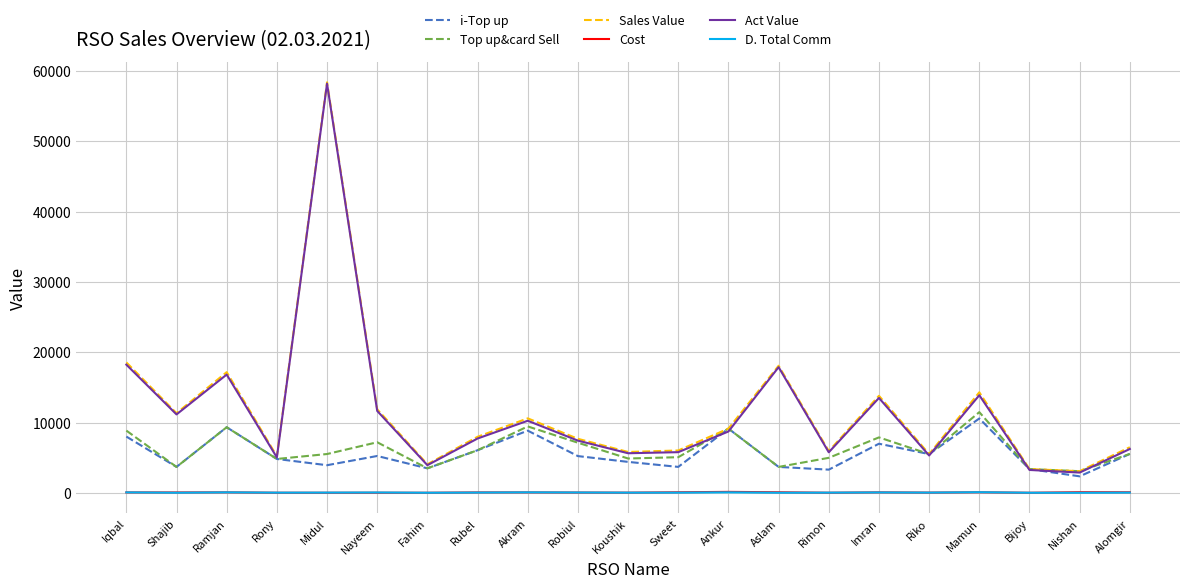

How many lines are shown in the chart?

6